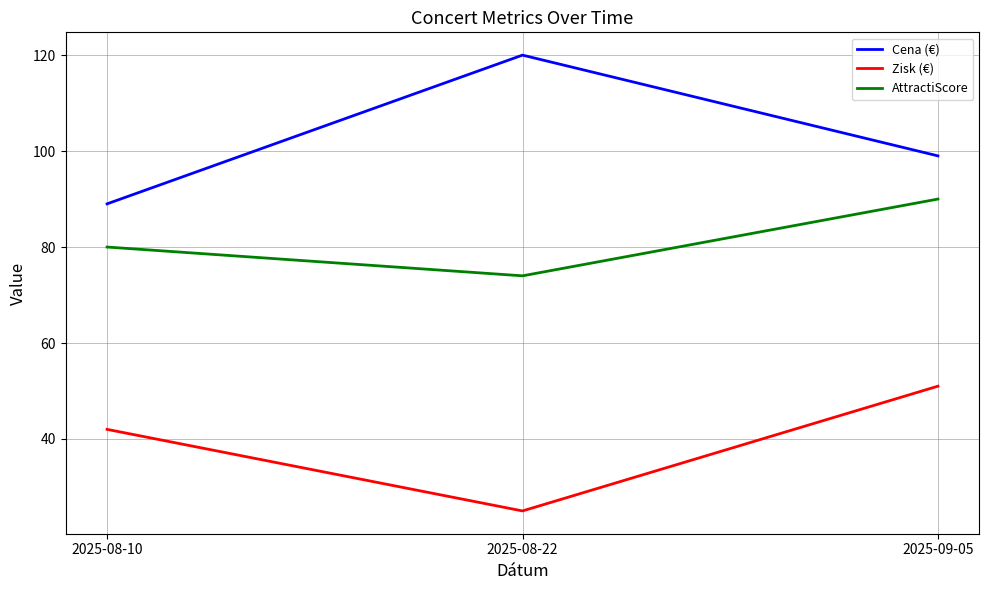

True or false: Zisk (€) has a value of 15 at 2025-08-10.

False